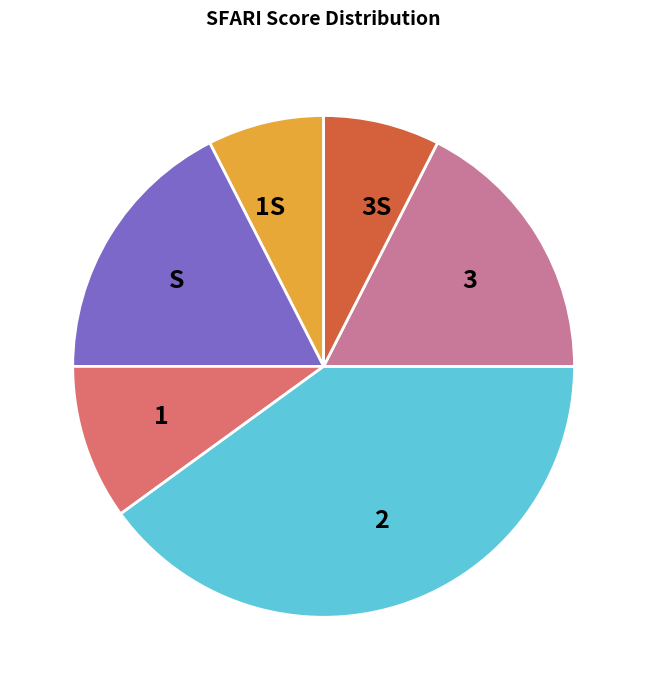

The 1S slice represents 8% of the pie. True or false?

True